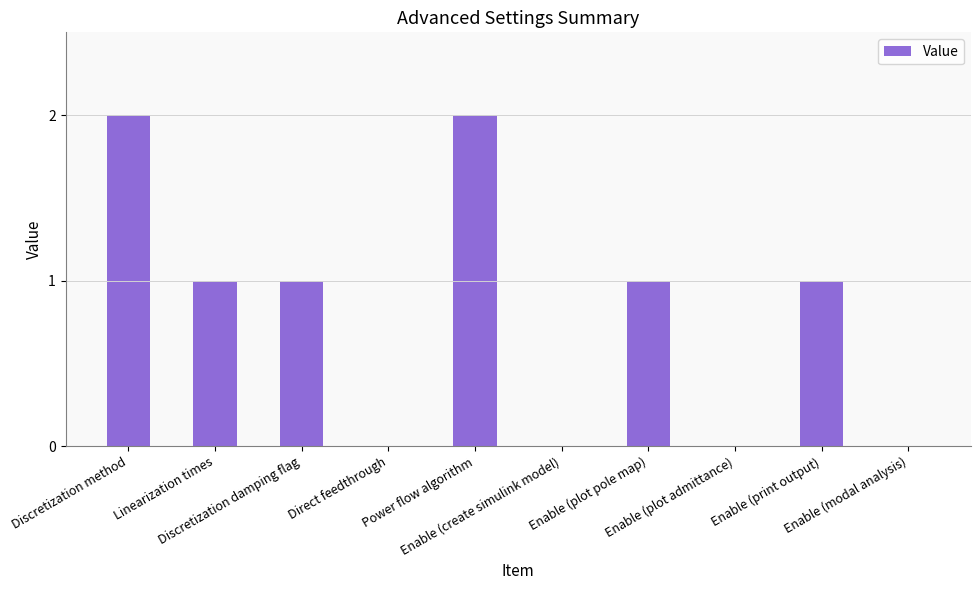

How many data points does each series have?

10